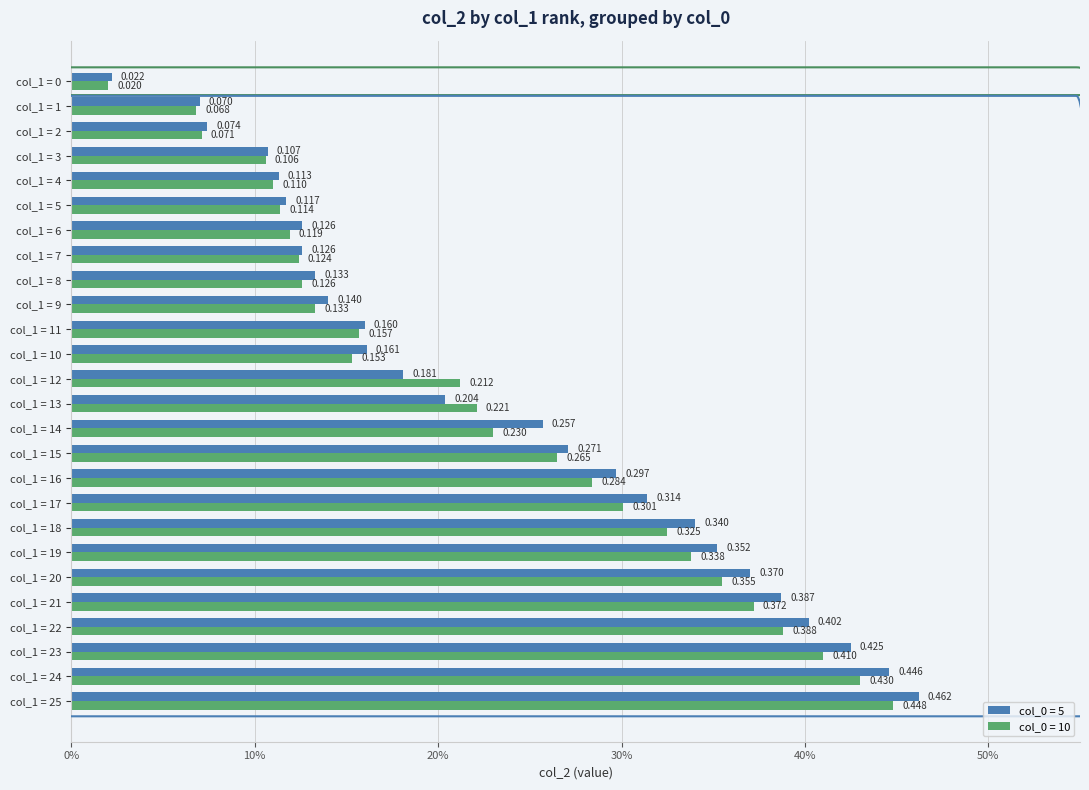

Reading left to right, extract all data points from this chart.

5: 0.0	0.1	0.1	0.1	0.1	0.1	0.1	0.1	0.1	0.1	0.2	0.2	0.2	0.2	0.3	0.3	0.3	0.3	0.3	0.4	0.4	0.4	0.4	0.4	0.4	0.5
10: 0.0	0.1	0.1	0.1	0.1	0.1	0.1	0.1	0.1	0.1	0.2	0.2	0.2	0.2	0.2	0.3	0.3	0.3	0.3	0.3	0.4	0.4	0.4	0.4	0.4	0.4